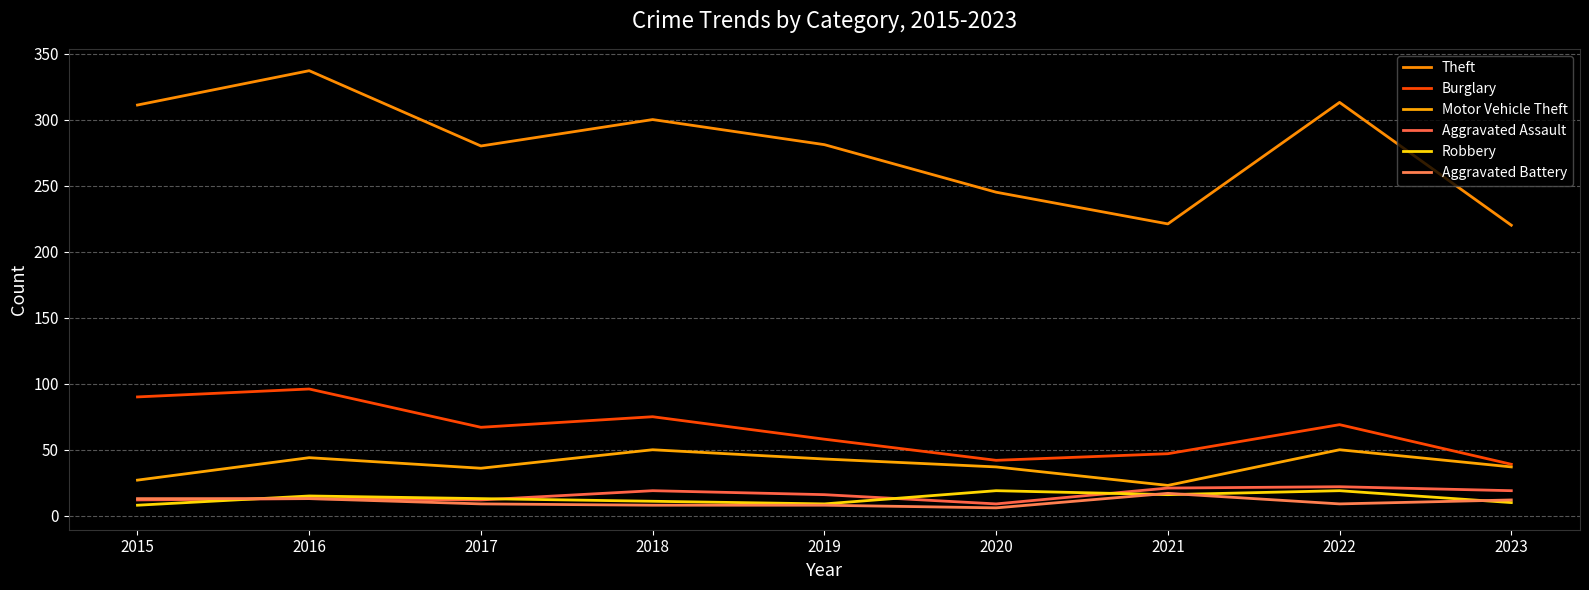

Where is the first local minimum for Aggravated Assault?

2017